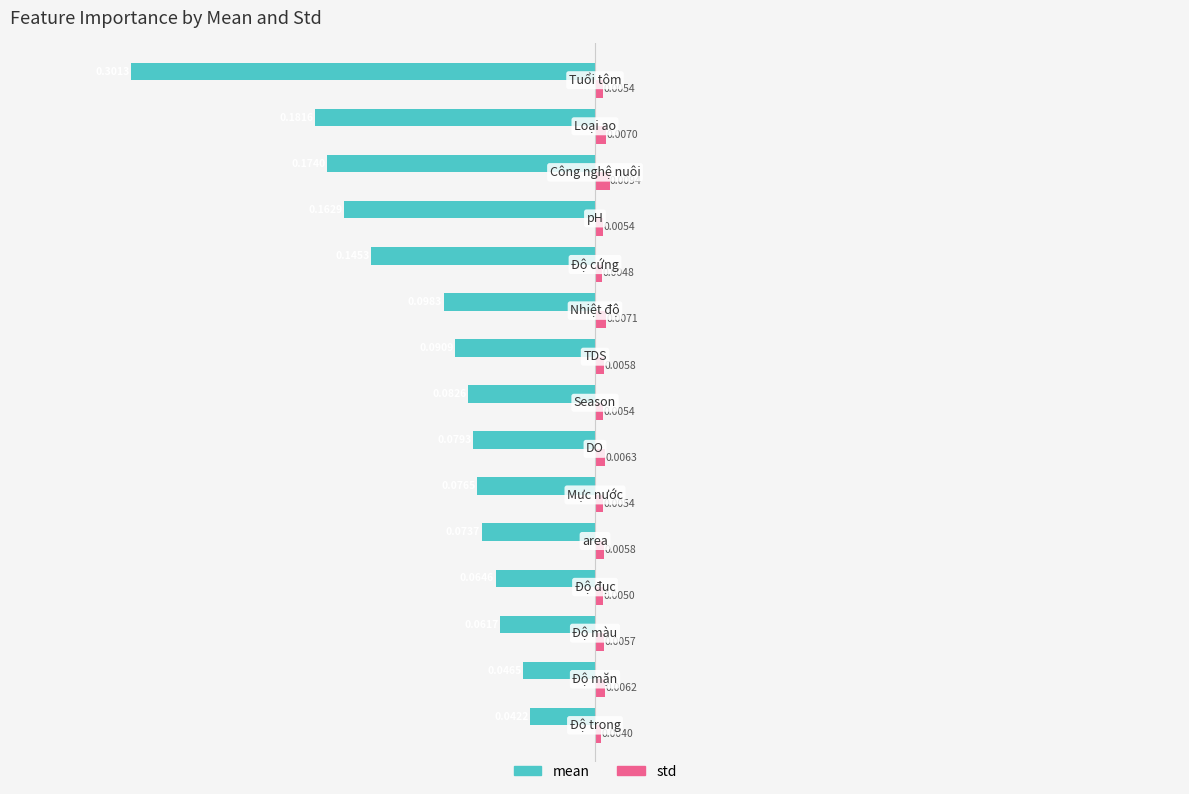

Which series has the largest total across all categories?

std